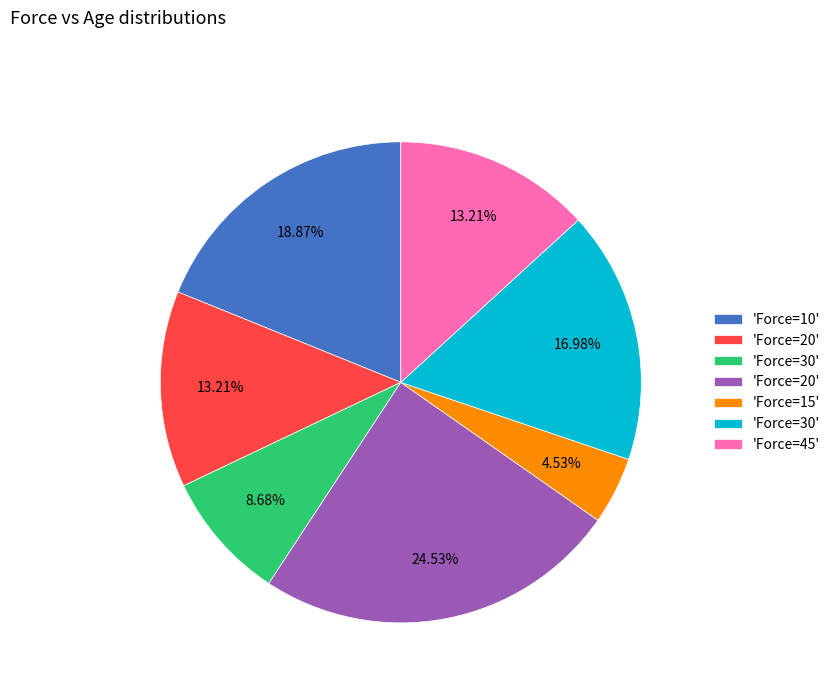

Is there a majority slice in this chart?

No